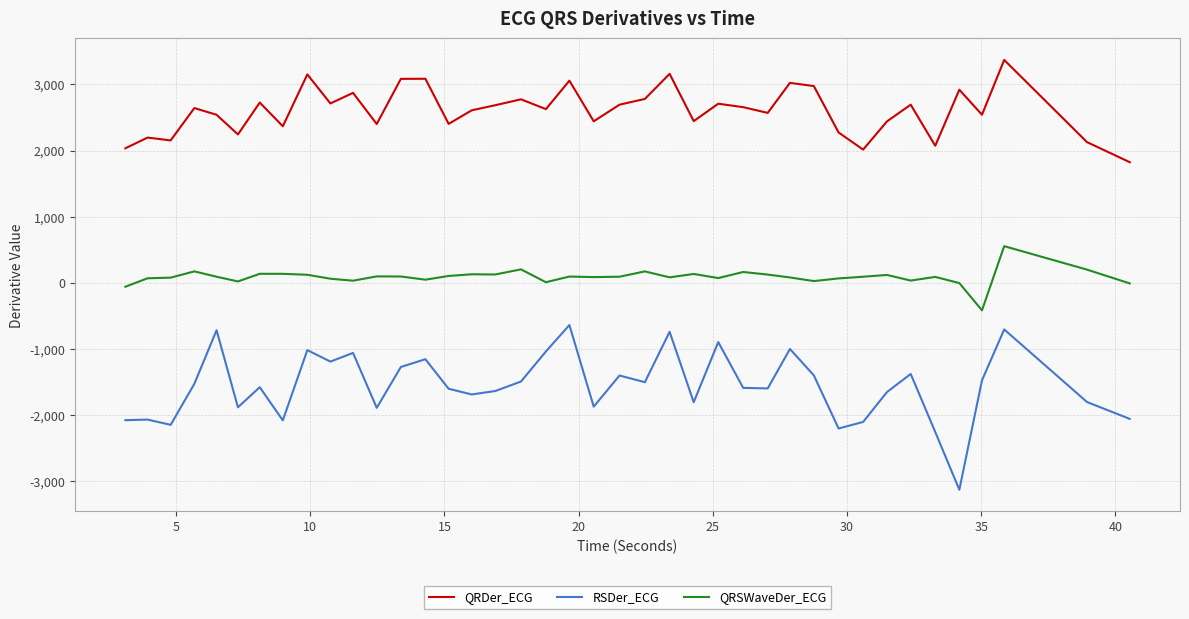

Rank the series by their average value, from lowest to highest.

RSDer_ECG, QRSWaveDer_ECG, QRDer_ECG